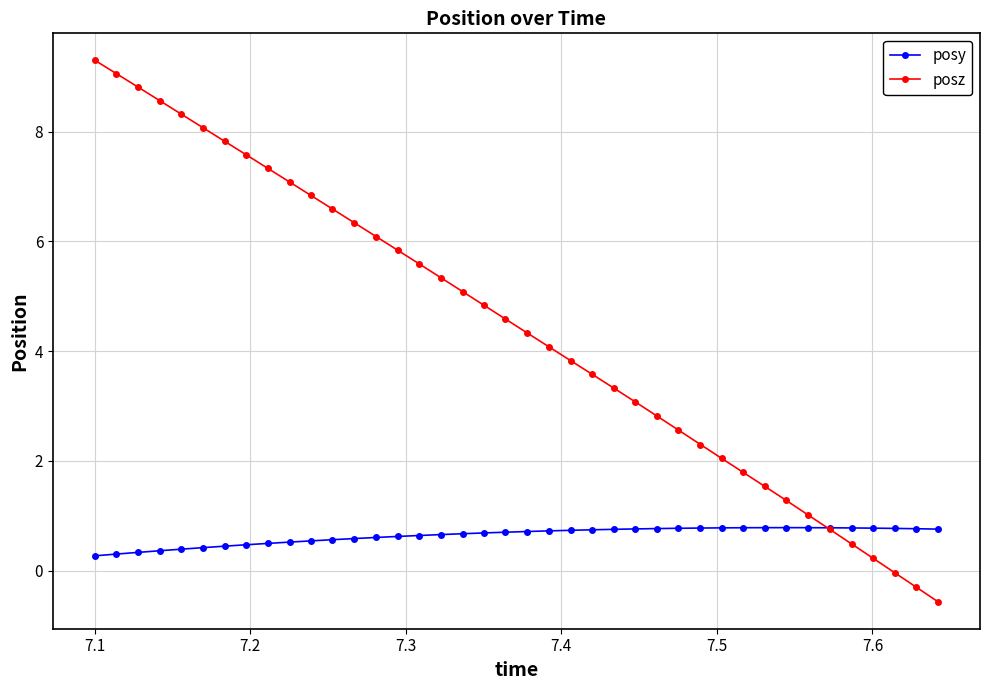

Which series has the largest total across all categories?

posz